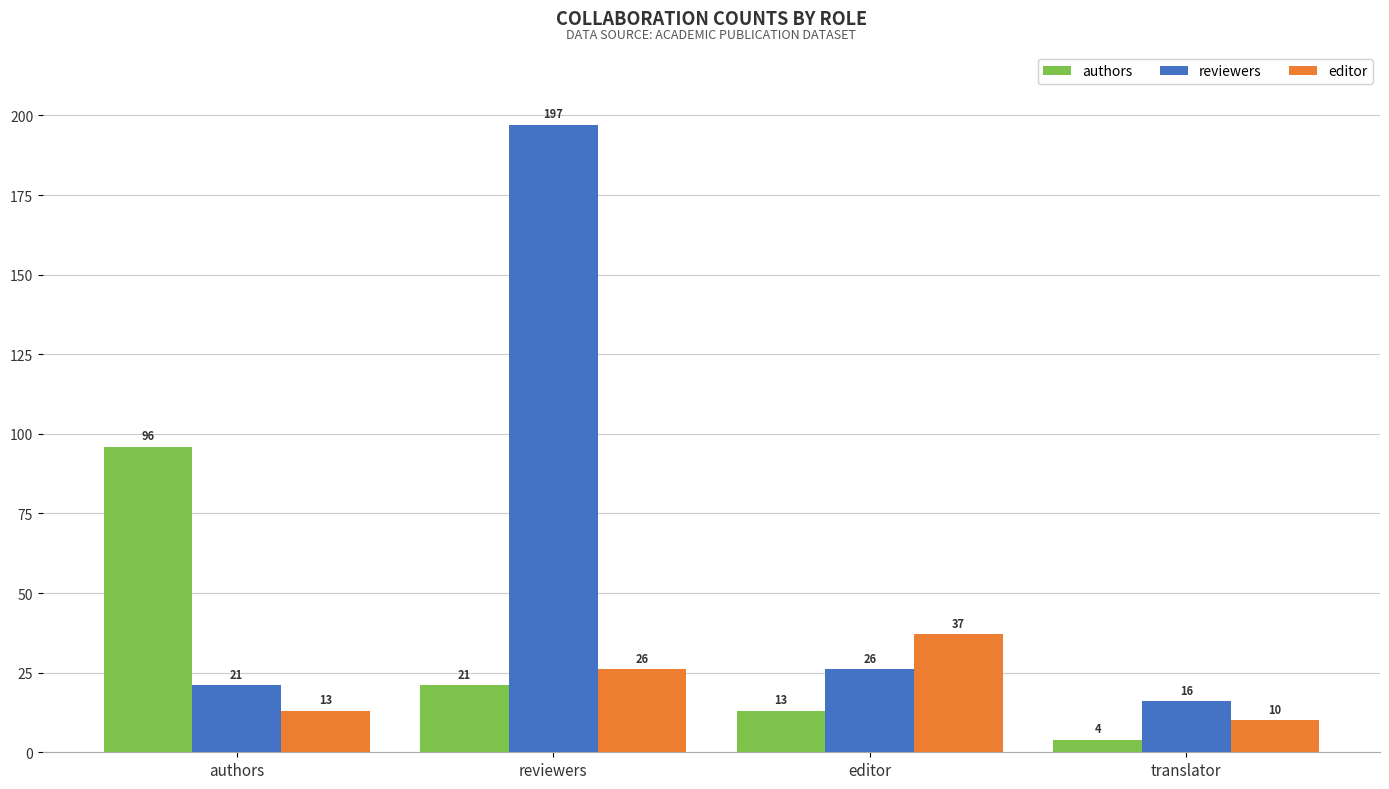

What is the total value across all series at translator?

30